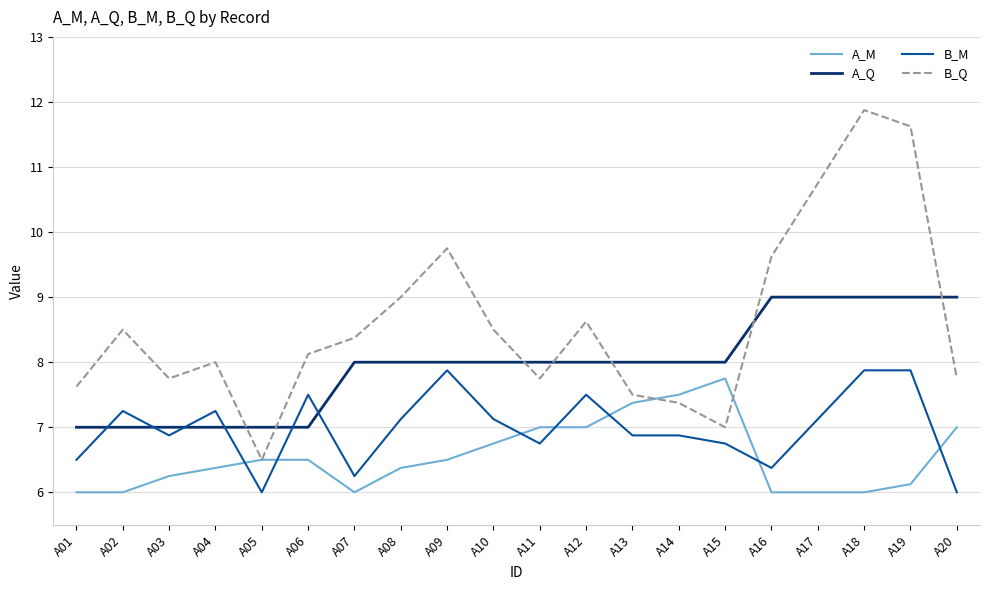

Is it true that B_M equals 6.8 at A11?

True